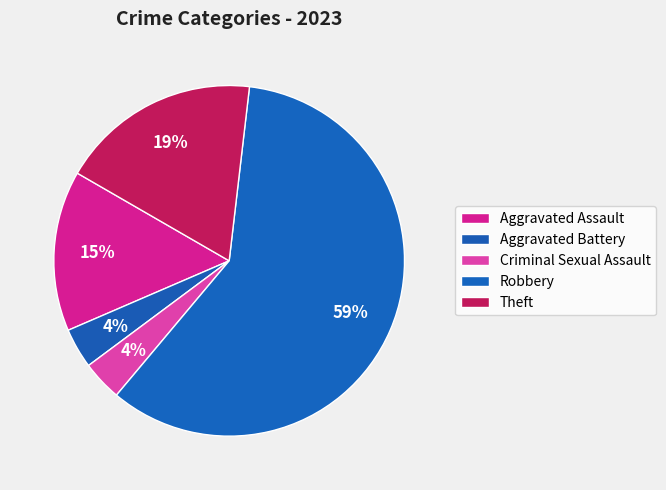

How many slices are in this pie chart?

5